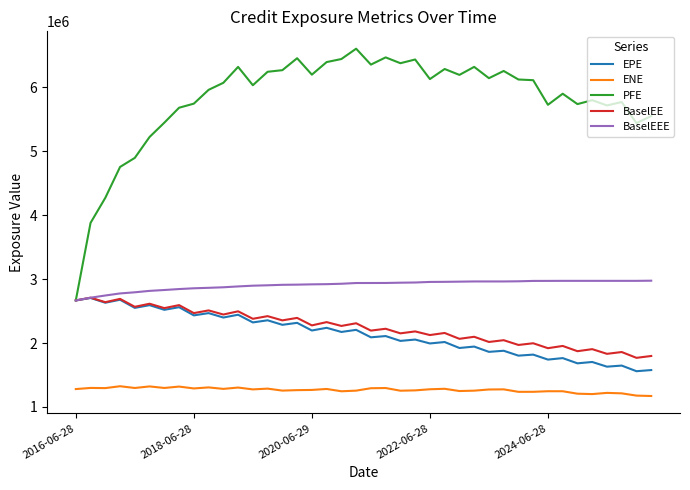

Which series has the widest spread of values?

PFE